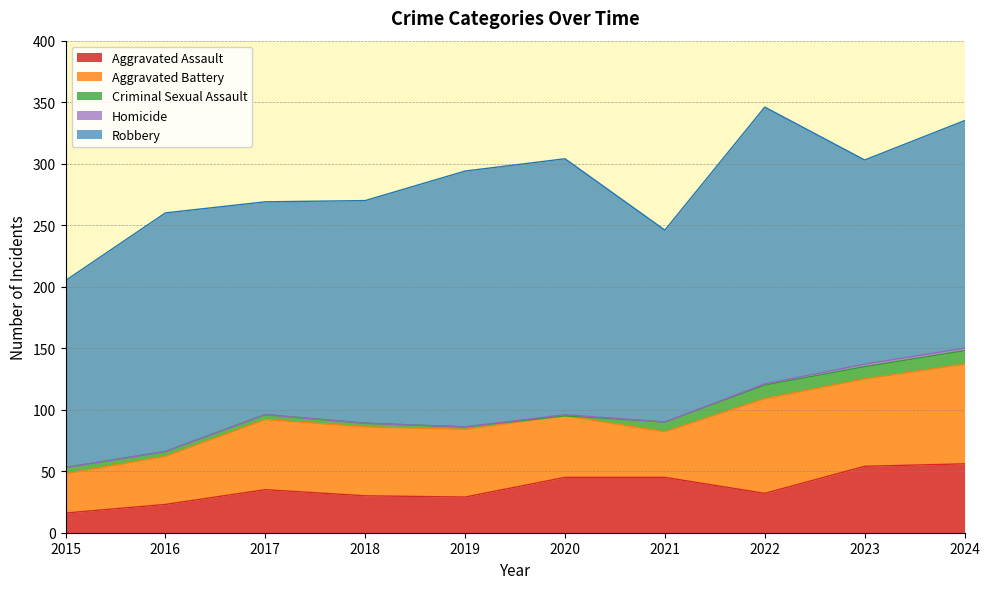

Is it true that Criminal Sexual Assault equals 8 at 2015?

False